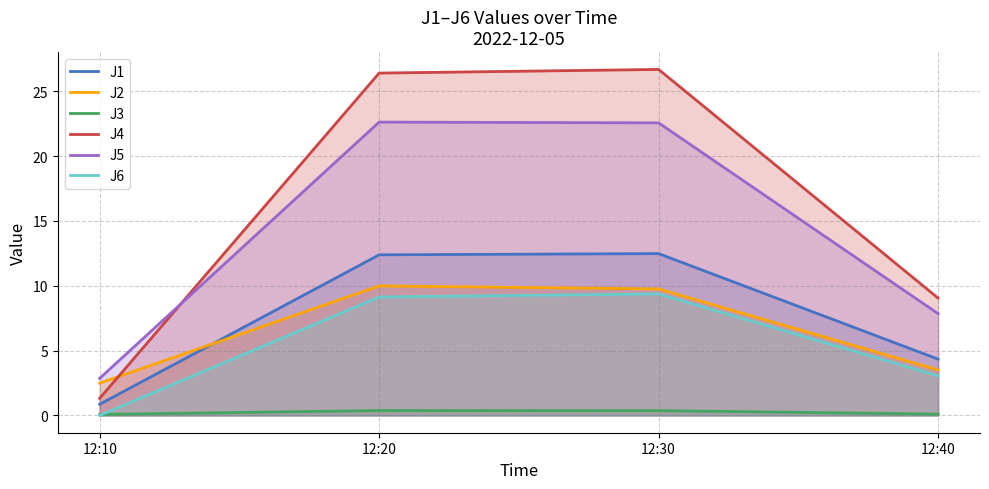

The J3 series shows 0.1 at 12:10. True or false?

True